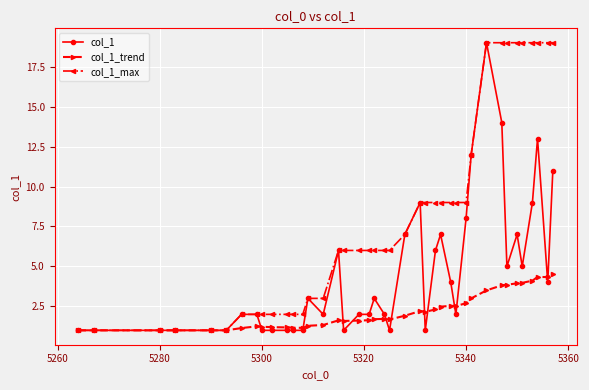

What is the greatest value displayed?

19.0